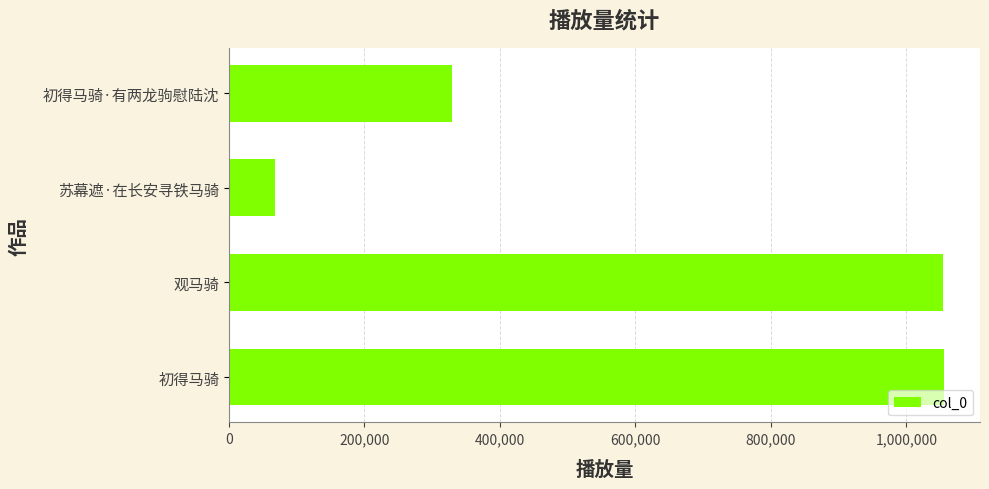

What is the greatest value displayed?

1056083